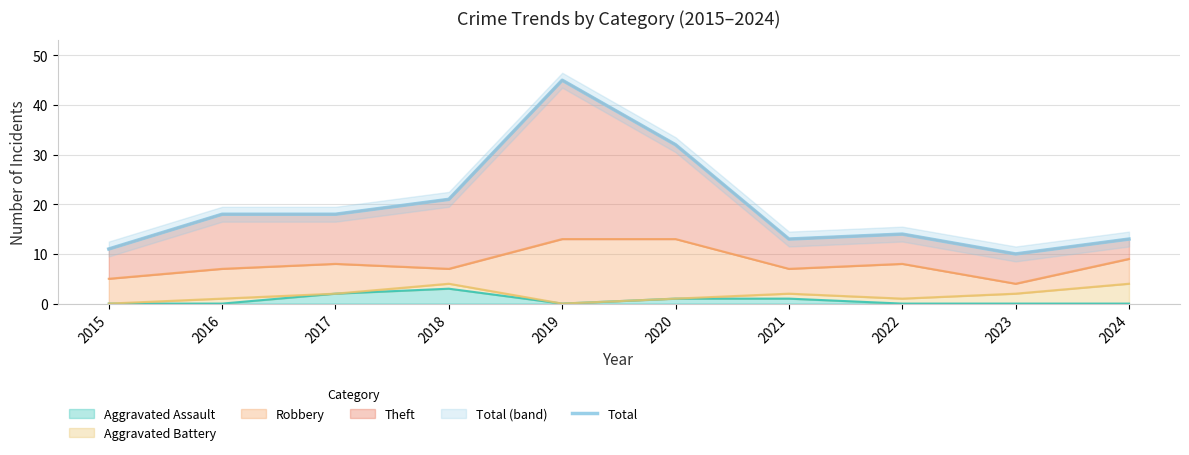

What value does the data have at 2016?

18